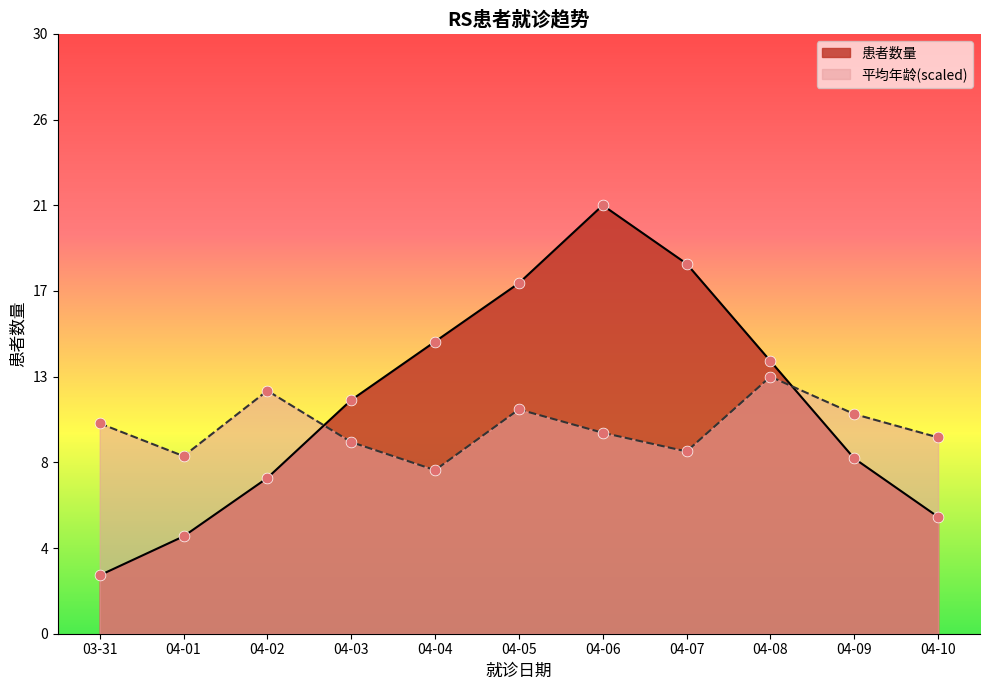

What are all the series names shown in the legend?

患者数量, 平均年龄